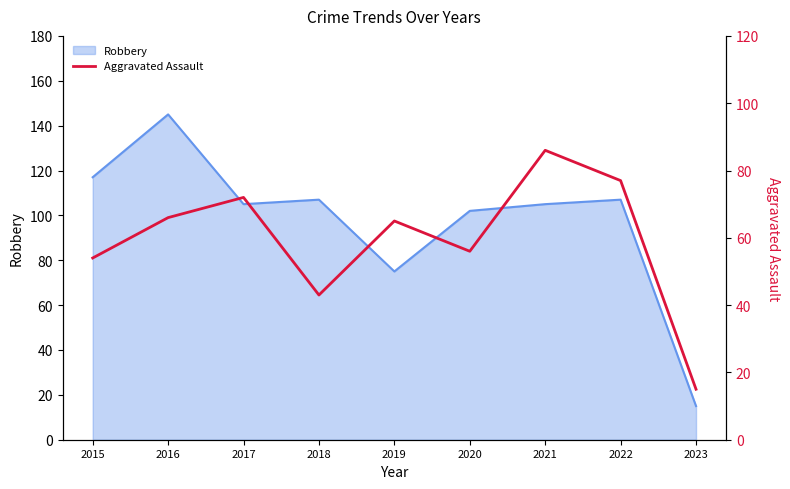

At which label is the value closest to 50?

2015